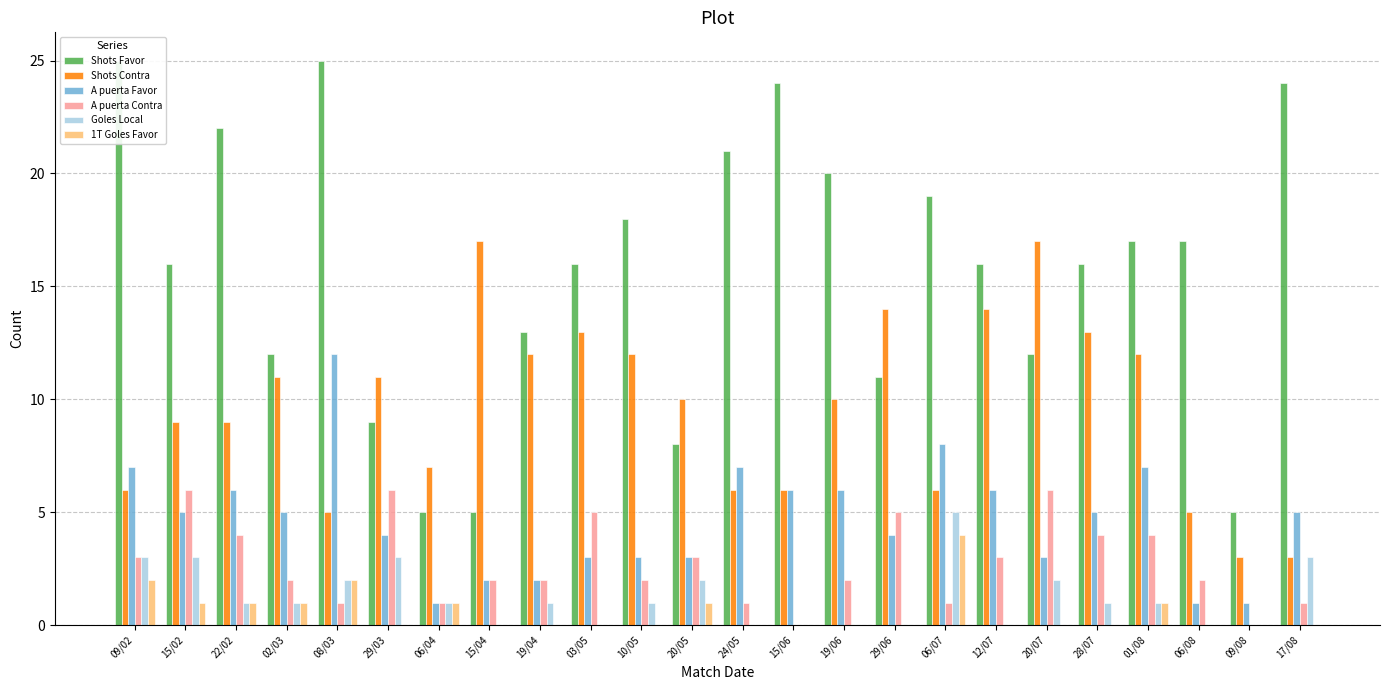

What is the label of the 9th bar from the right?

29/06